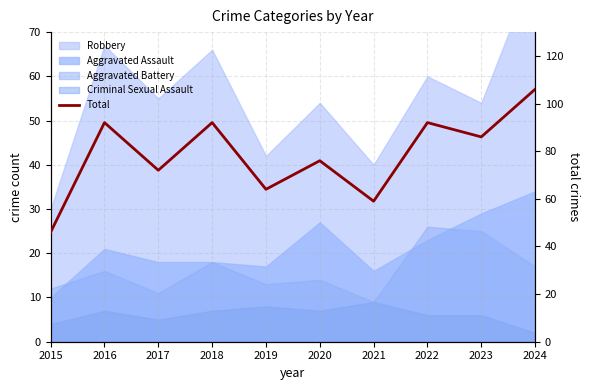

Where is the data nearest to the value 76?

2020